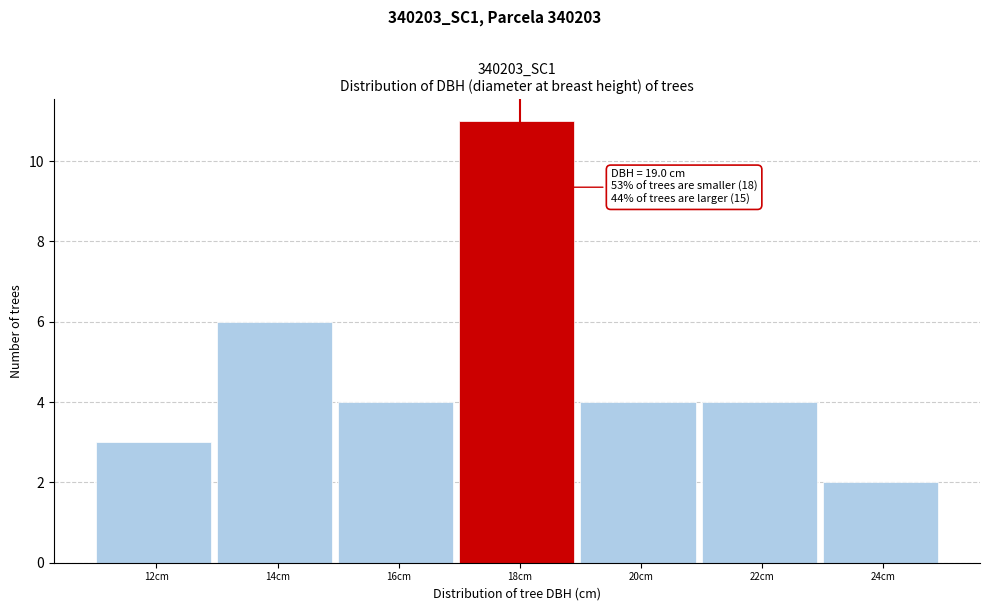

Reading left to right, extract all data points from this chart.

12cm=3	14cm=6	16cm=4	18cm=11	20cm=4	22cm=4	24cm=2